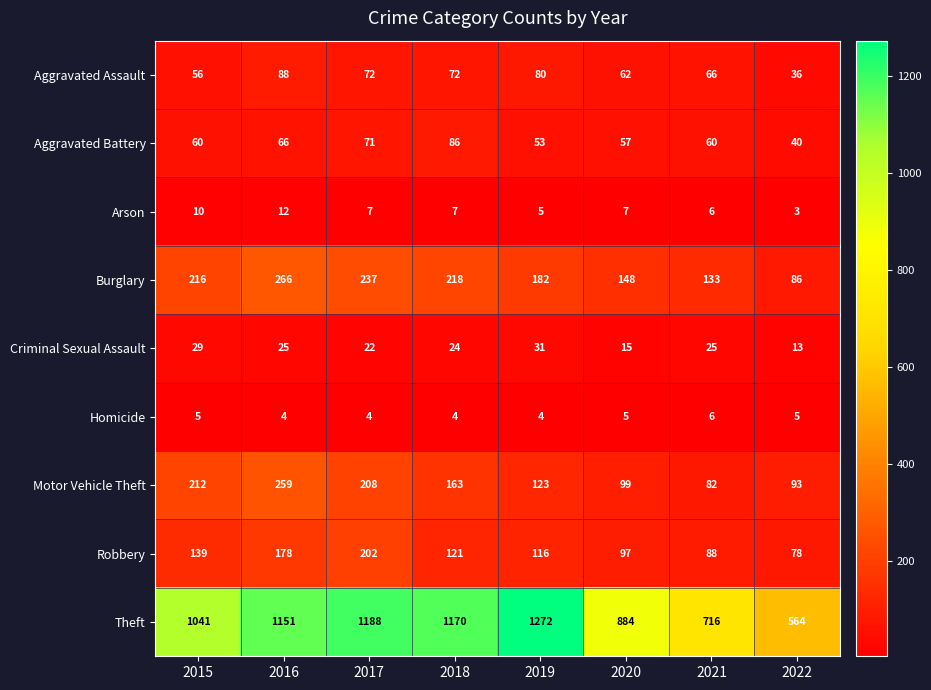

At 2020, list the series in order from largest to smallest.

Theft, Burglary, Motor Vehicle Theft, Robbery, Aggravated Assault, Aggravated Battery, Criminal Sexual Assault, Arson, Homicide